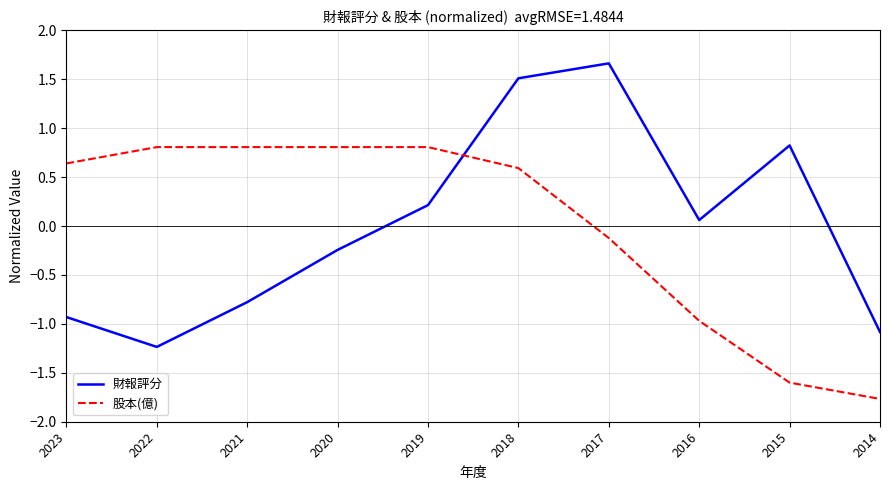

True or false: 財報評分 and 股本(億) intersect in this chart.

True